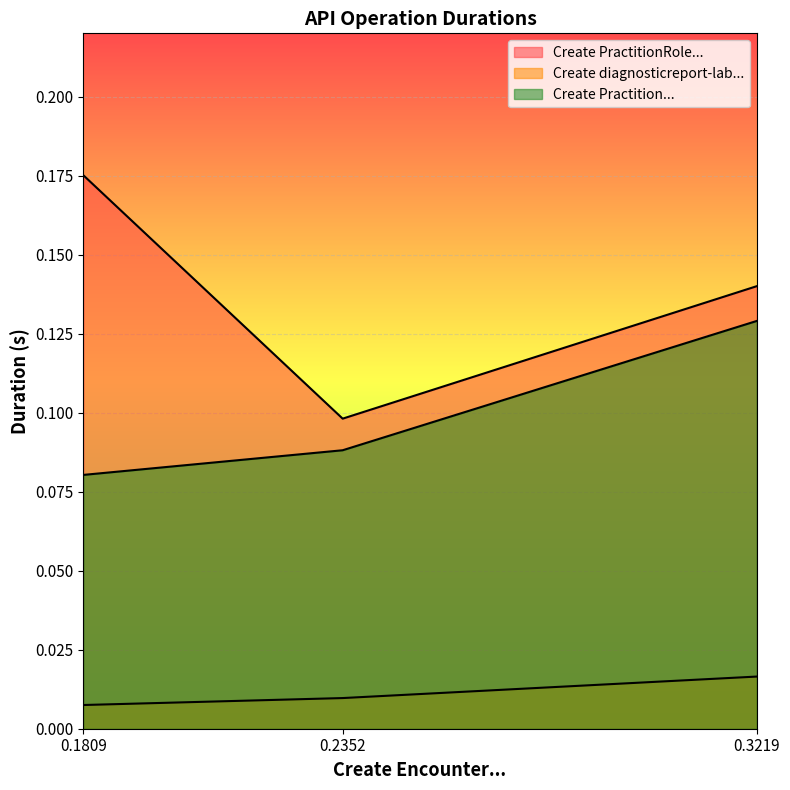

Does the chart display data point markers on the line(s)?

No